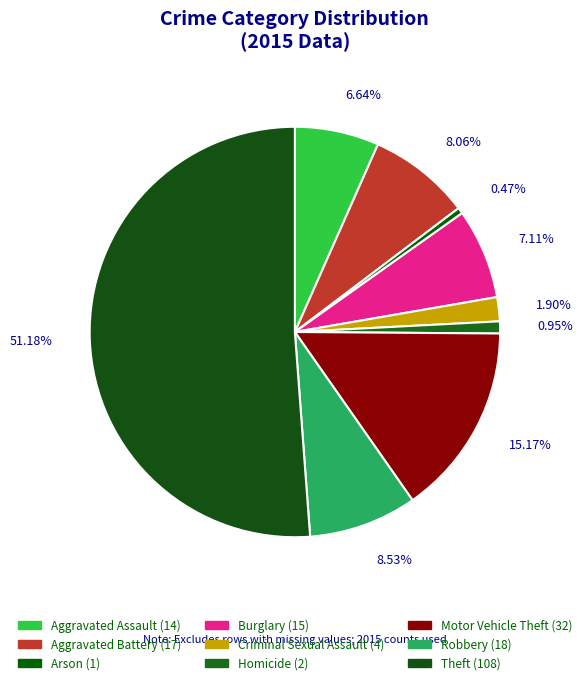

How many slices are in this pie chart?

9